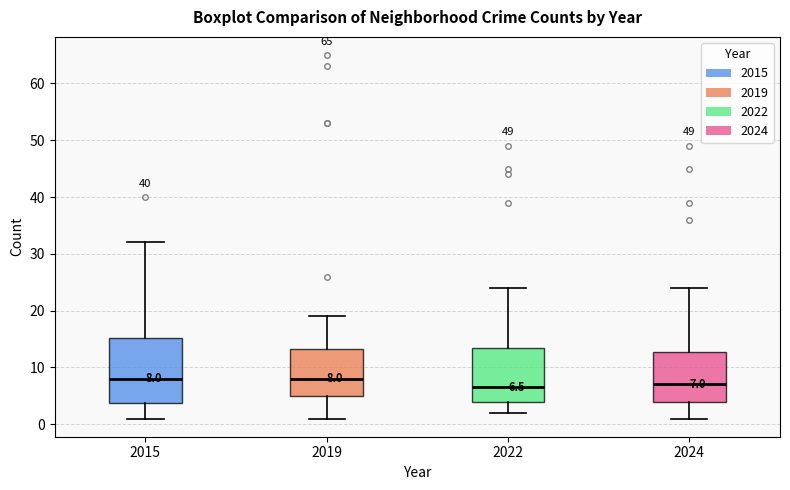

Comparing the boxes themselves (not the whiskers), which one is the tallest?

2015